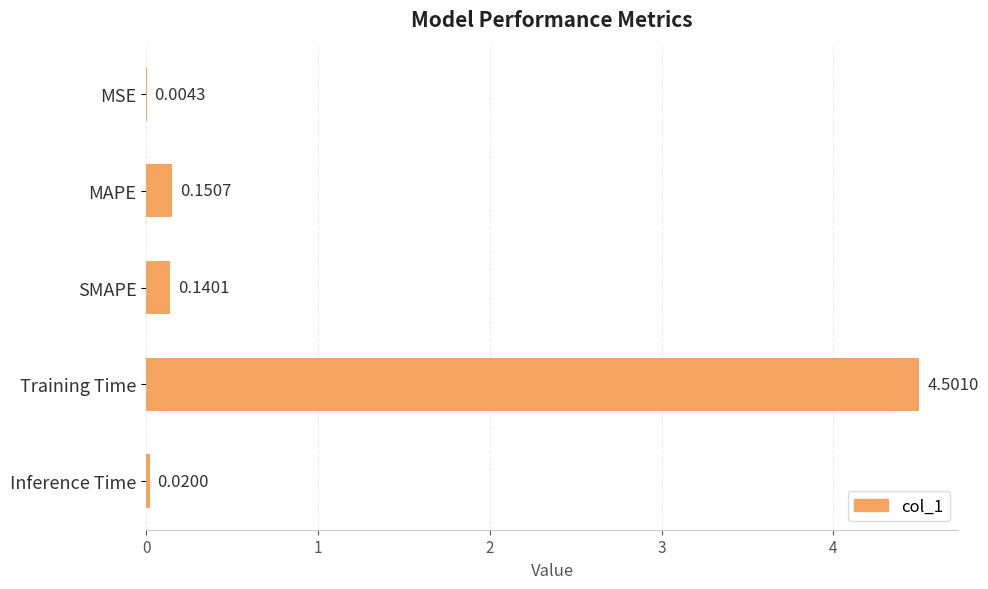

At which category does the chart reach its peak across all series?

Training Time